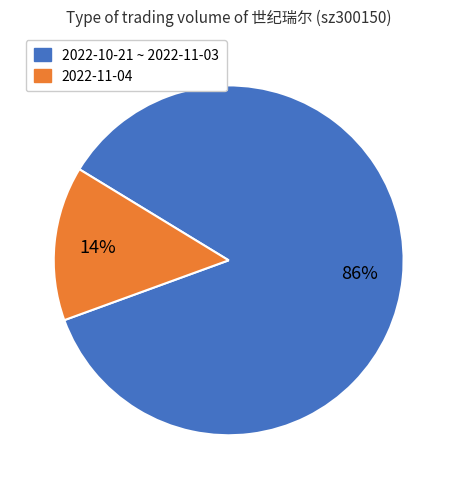

To the nearest percent, what is the average slice percentage?

50%